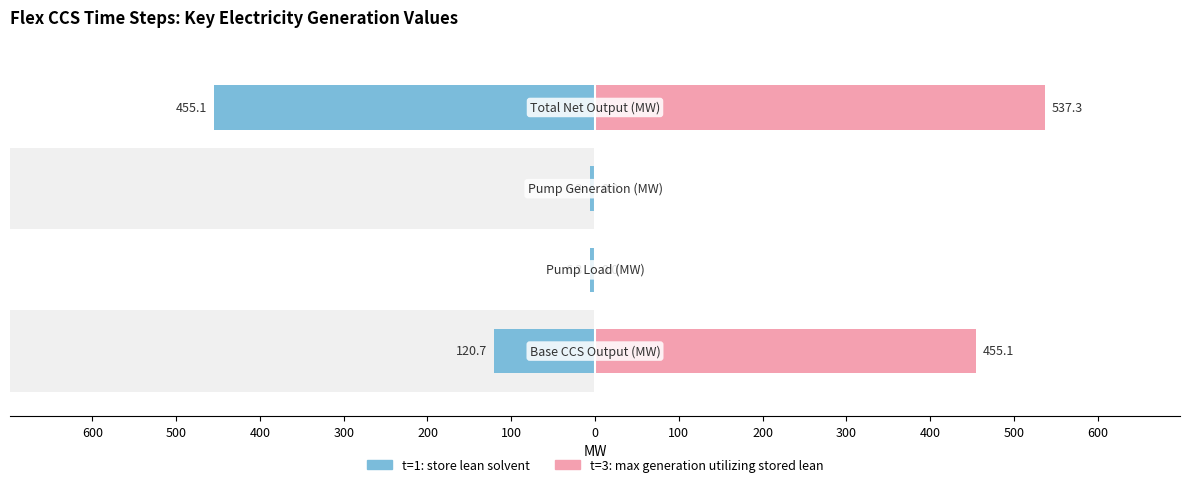

Reading left to right, list all the values displayed in this chart.

t=1: store lean solvent: -120.7	-6.3	-6.3	-455.1
t=3: max generation utilizing stored lean: 455.1	0.0	0.0	537.3